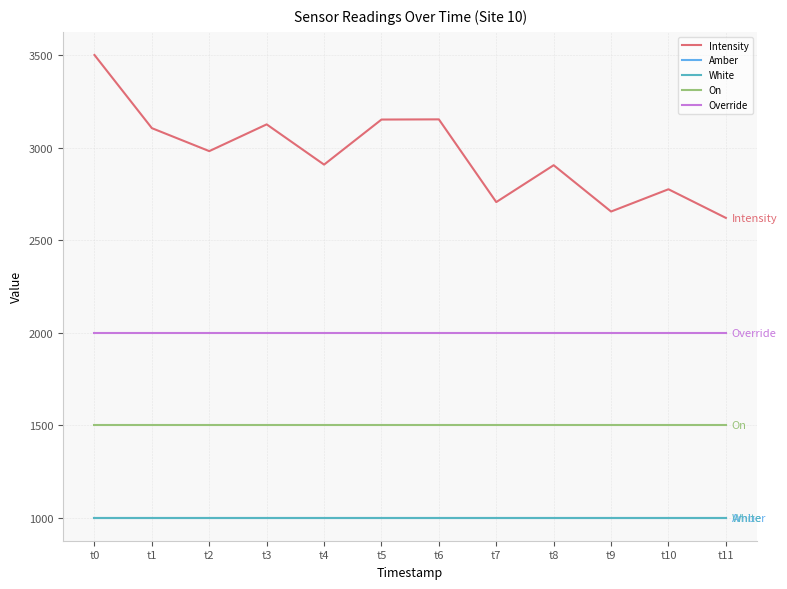

True or false: Override and On intersect in this chart.

False